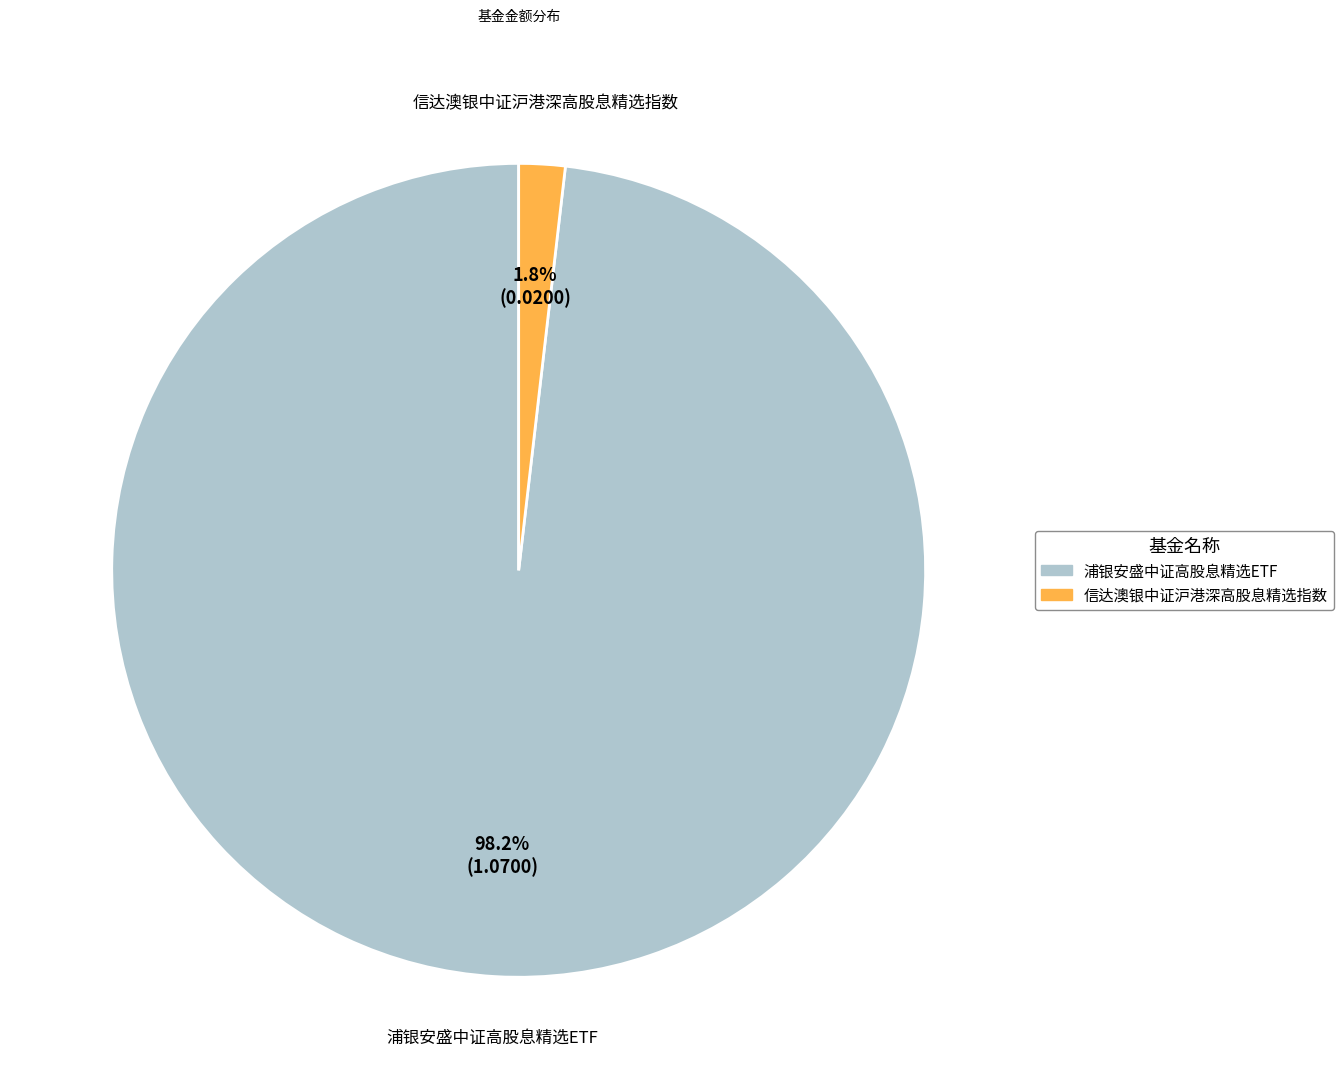

The 浦银安盛中证高股息精选ETF slice represents 84% of the pie. True or false?

False